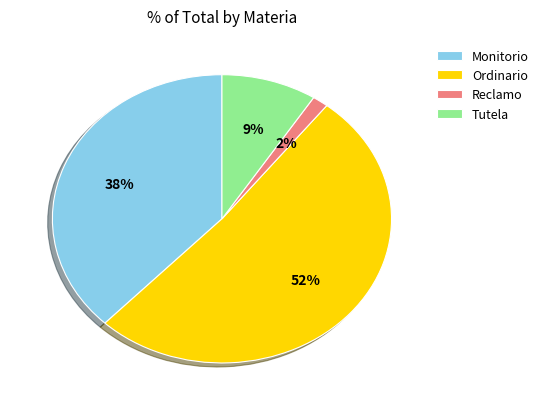

How many segments does this pie chart have?

4